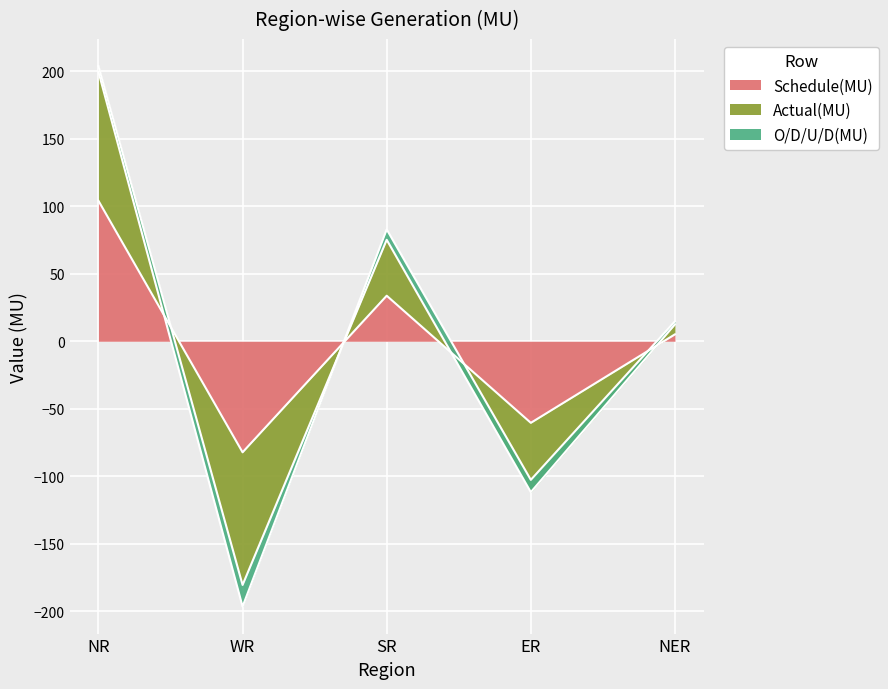

Rank the categories by Schedule(MU) value from highest to lowest.

NR, SR, NER, ER, WR